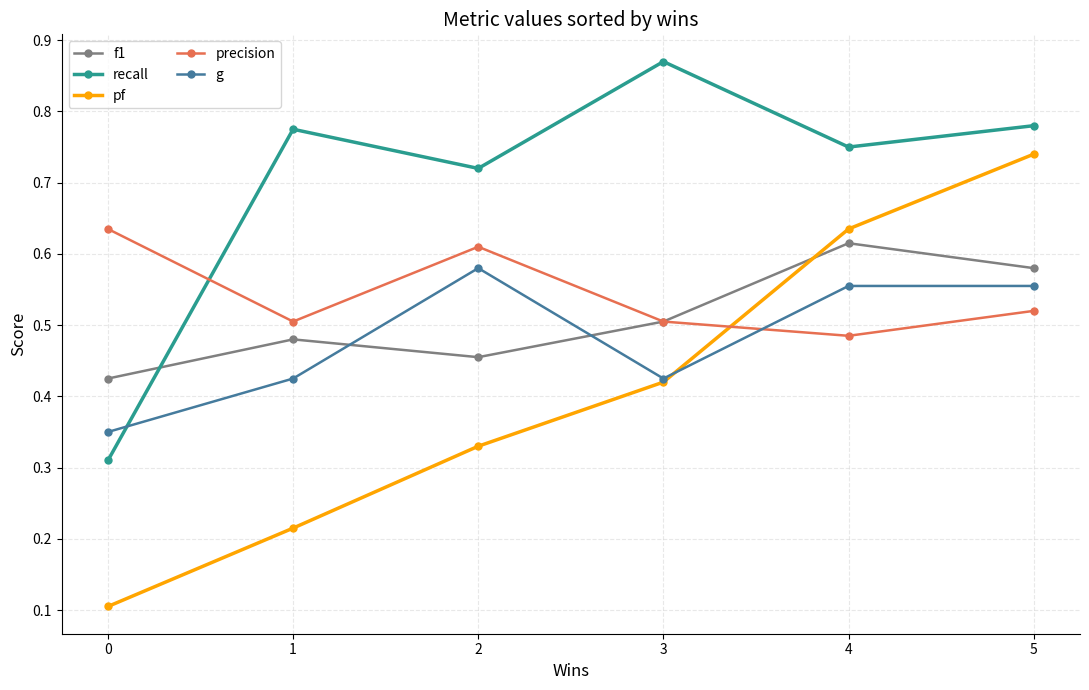

Where is the first local maximum for f1?

1